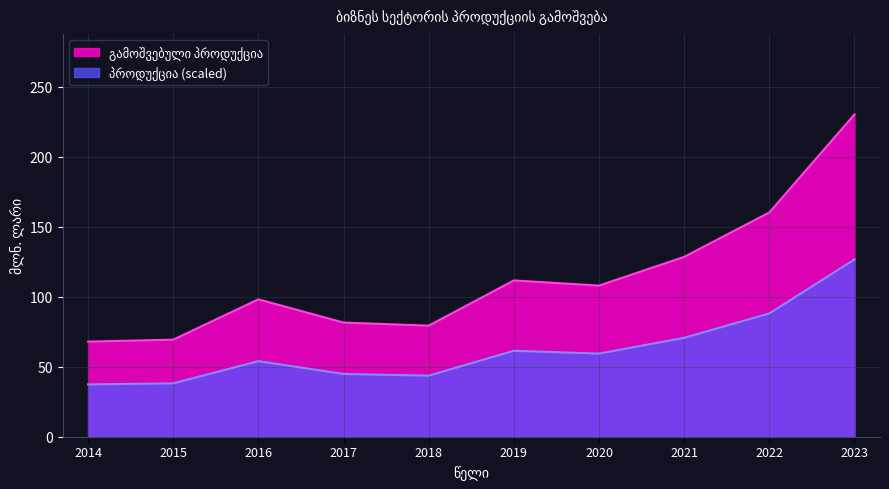

What is the value of the 2nd point from the left?

69.3